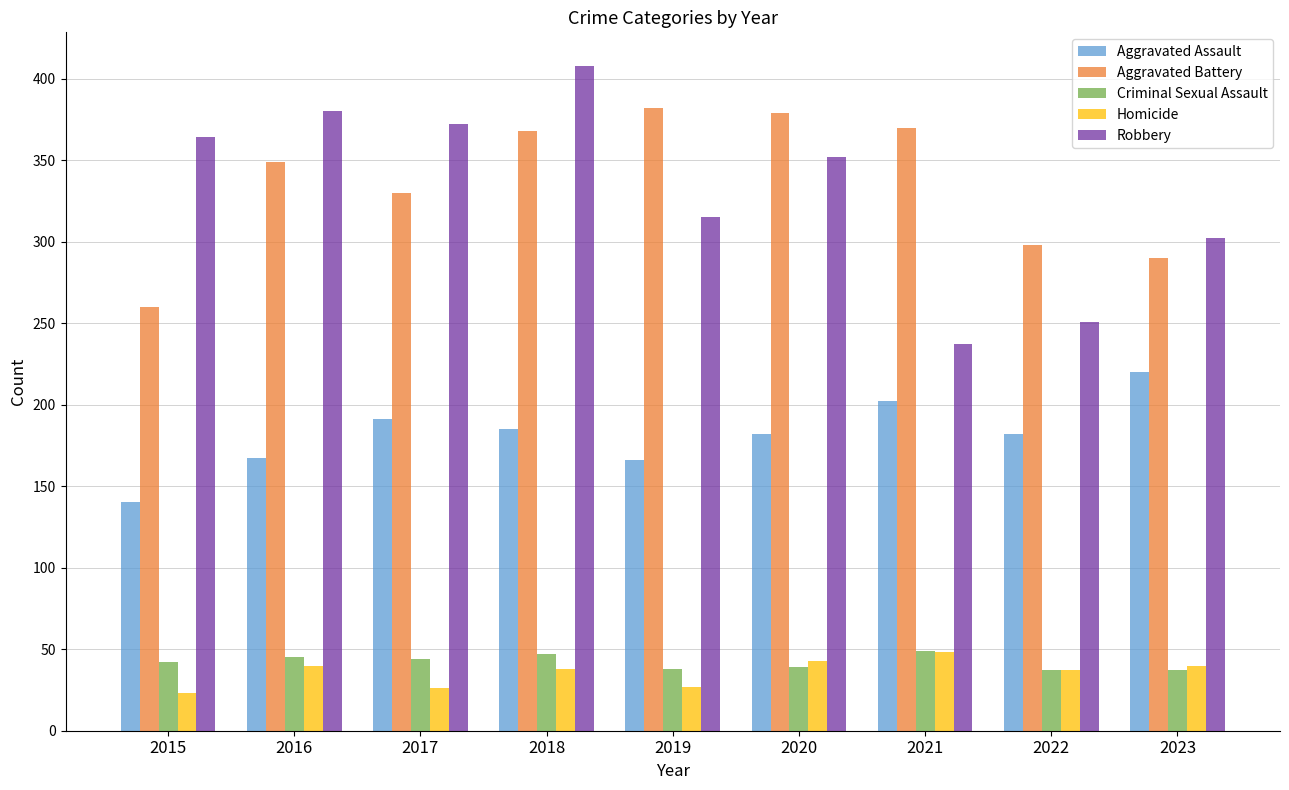

What is the sum of the Aggravated Assault values at 2019 and 2016?

333